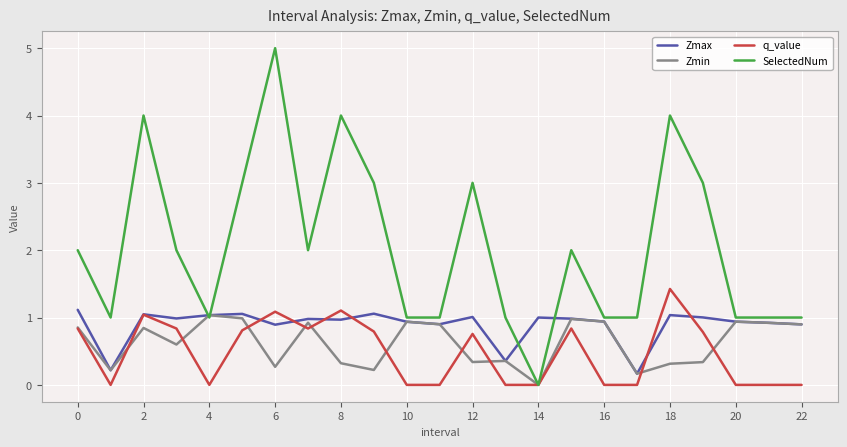

Which series has the largest total across all categories?

SelectedNum